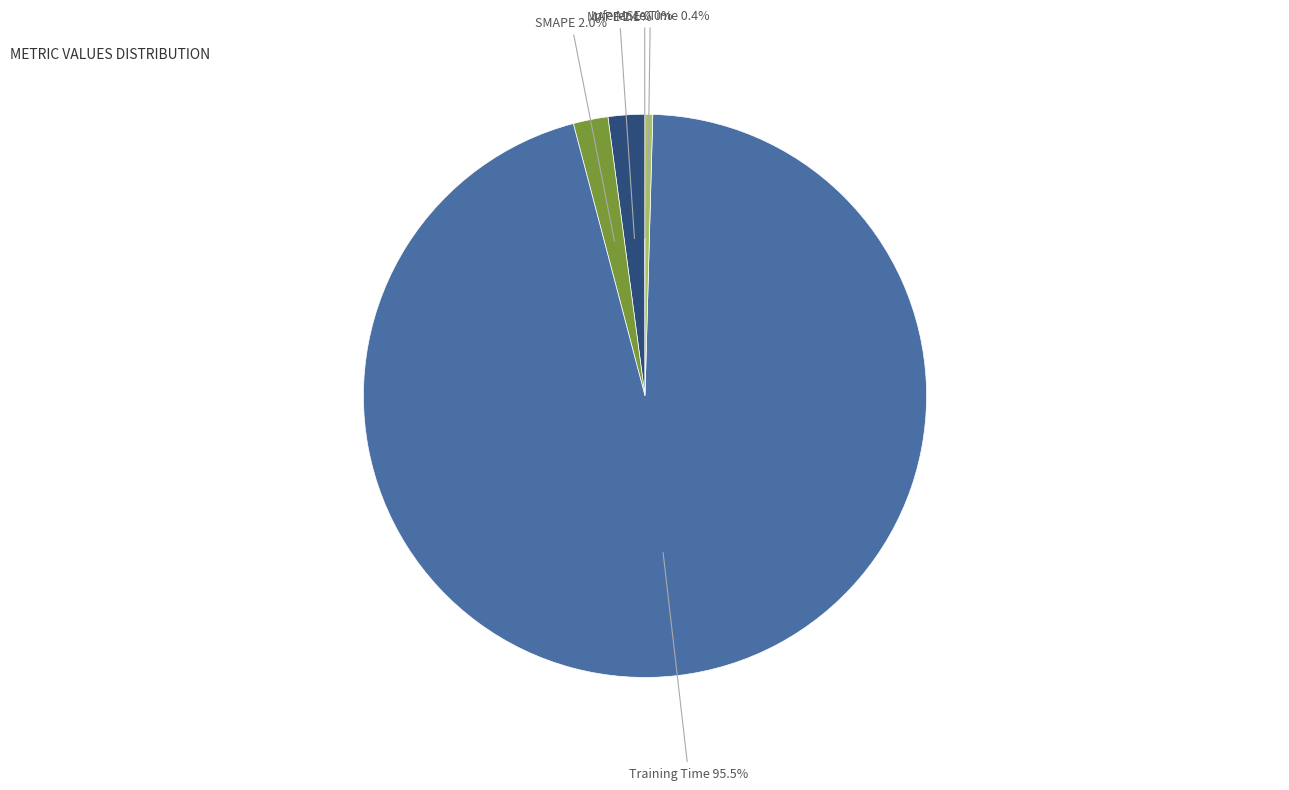

How much of the chart is everything except Inference Time?

99.6%